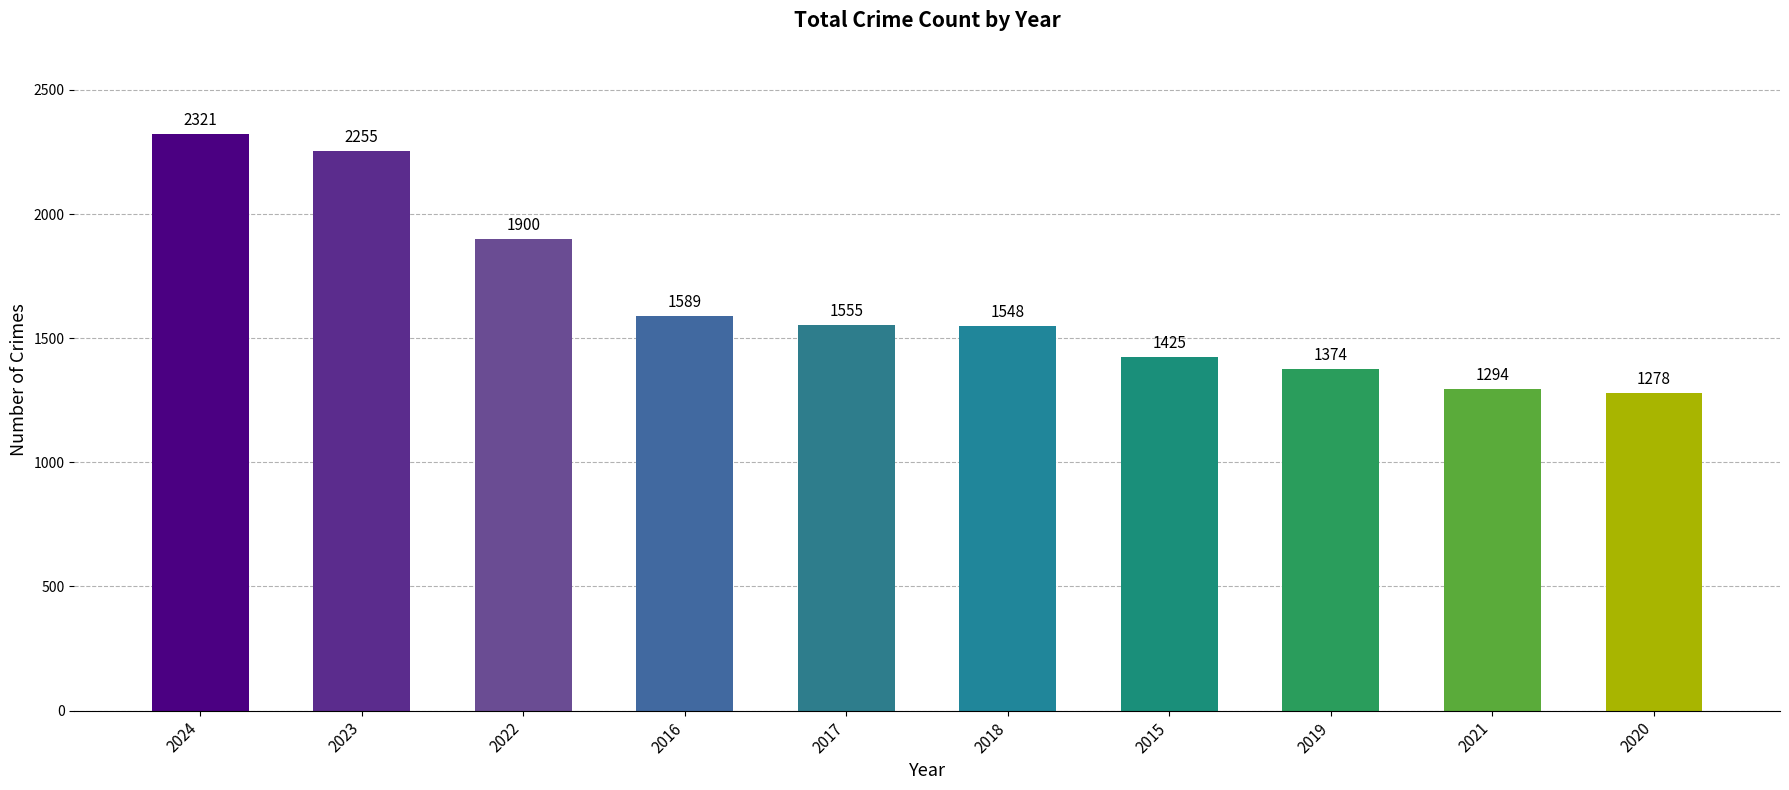

What is the maximum value shown in the chart?

2321